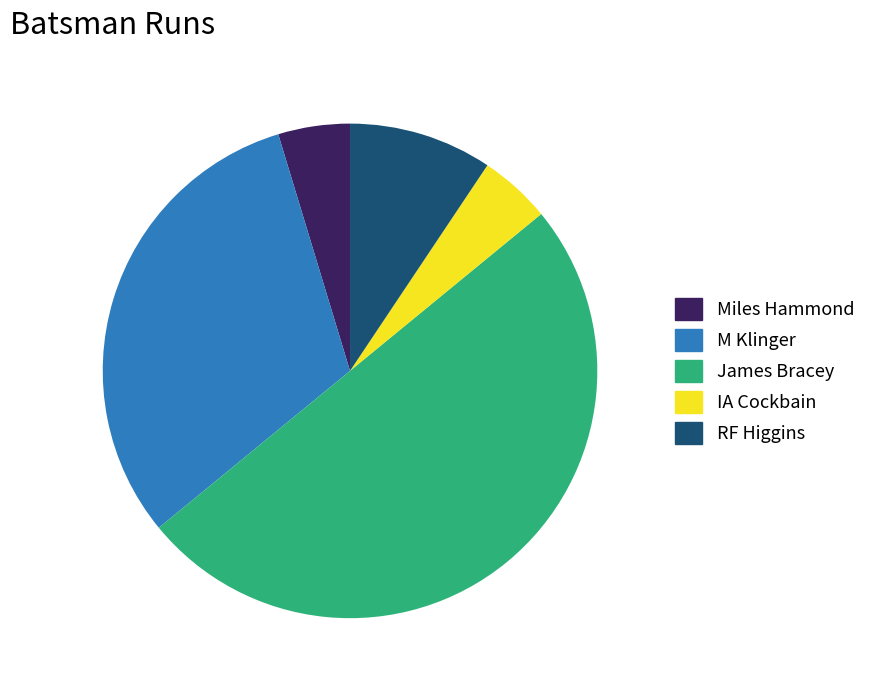

Does M Klinger represent more than half of the total?

No